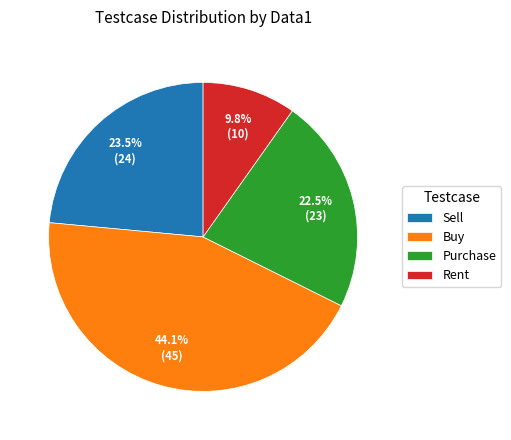

Is it true that Rent is 1% of the pie?

False